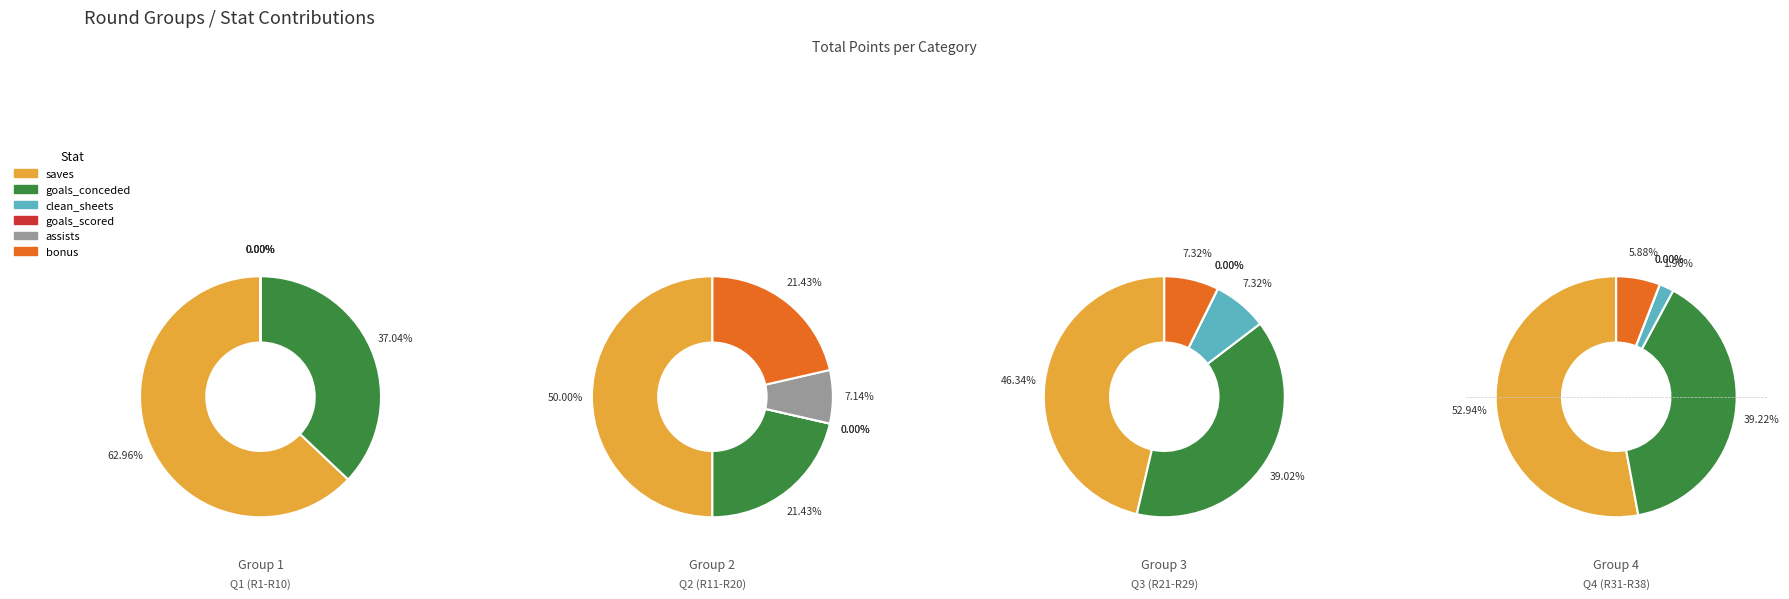

To the nearest percent, what is the difference between the 10 and 6 slice percentages?

33%